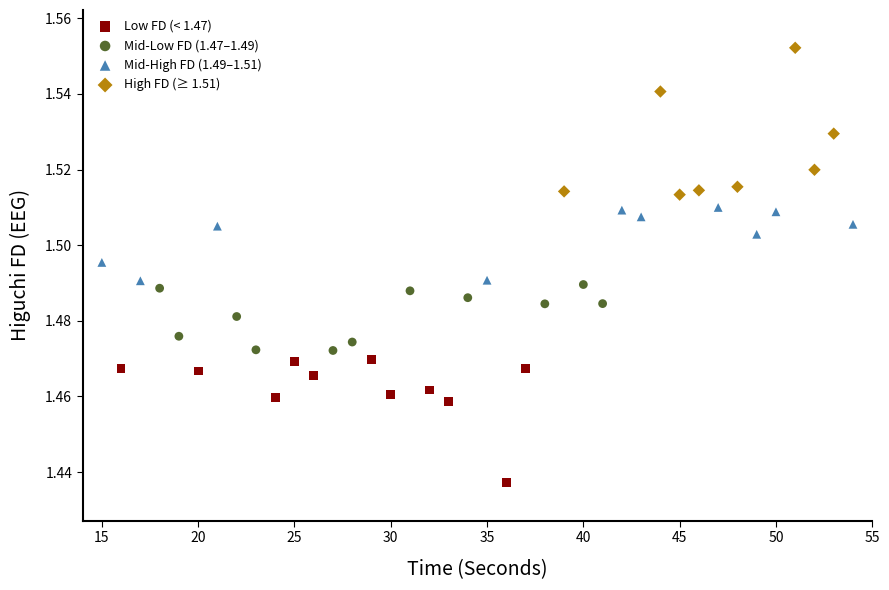

Which series contains the highest Y value?

High FD (≥ 1.51)